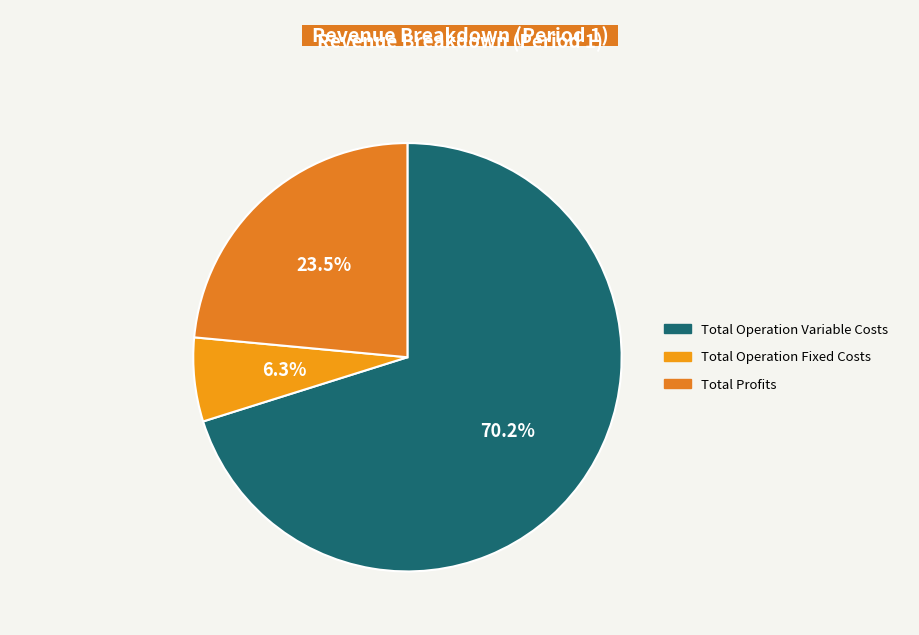

How many segments does this pie chart have?

3